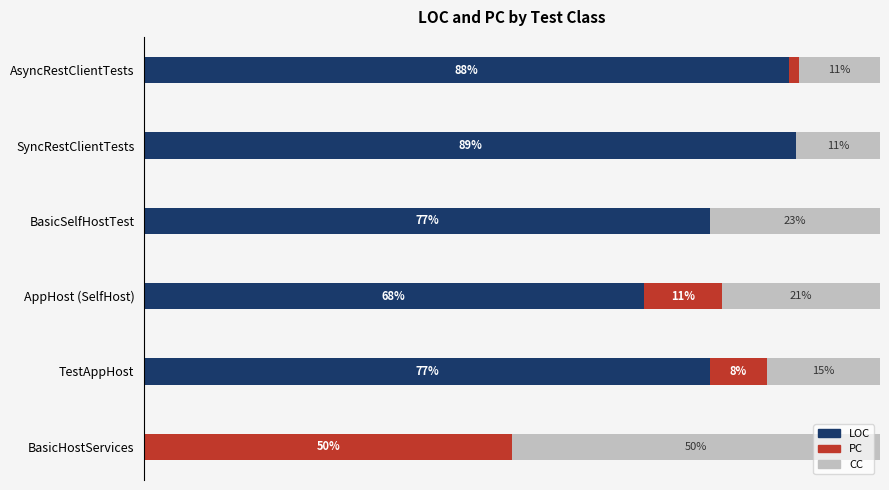

At which label is LOC closest to 44?

AppHost (SelfHost)